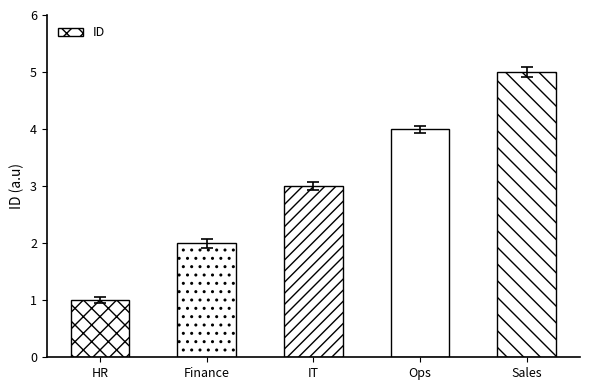

Rank the categories by value from highest to lowest.

Sales, Ops, IT, Finance, HR